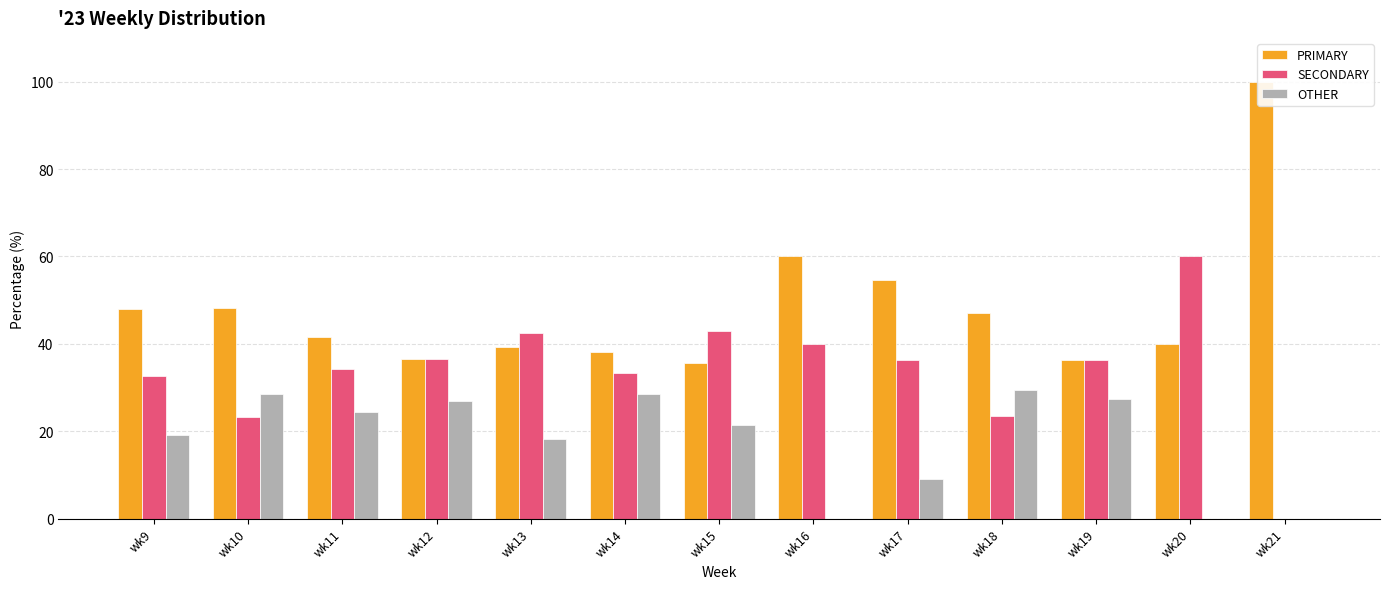

At which category does the chart reach its minimum across all series?

wk21